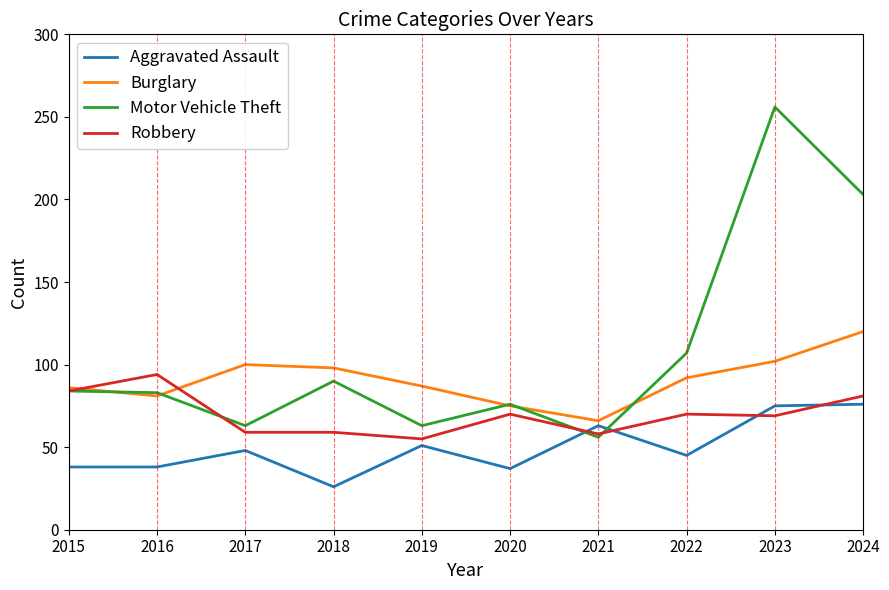

What value does the Motor Vehicle Theft series have at 2018?

90